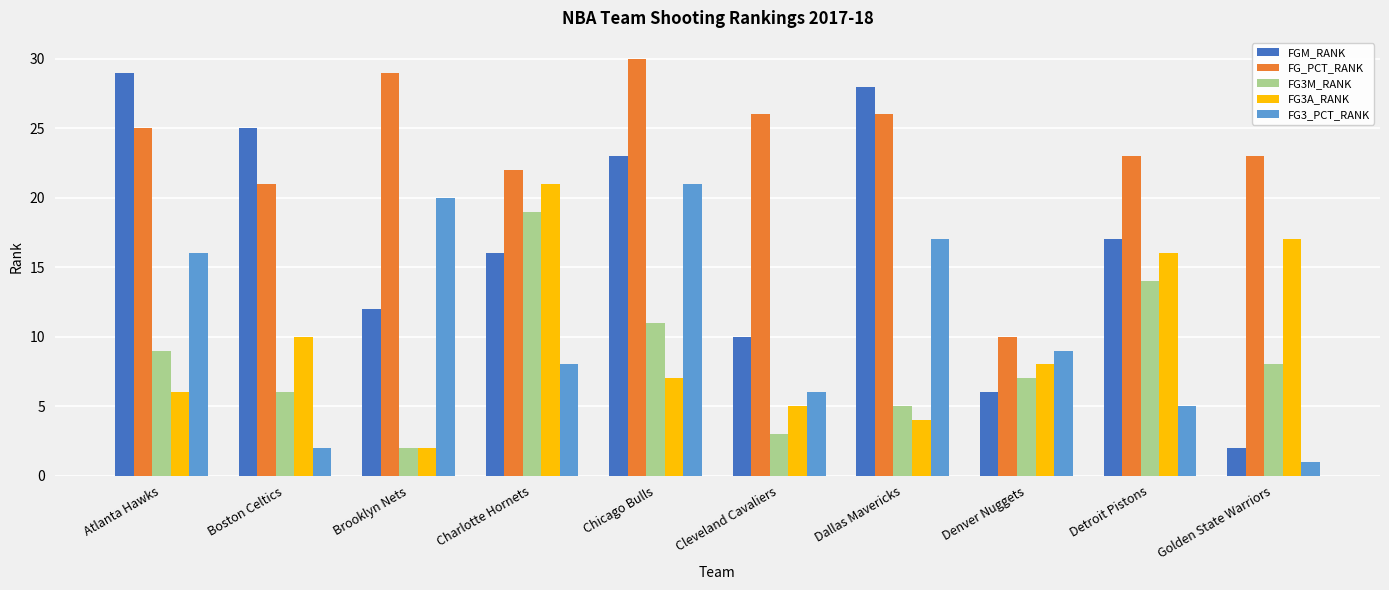

What is the average value of the FG_PCT_RANK series?

24